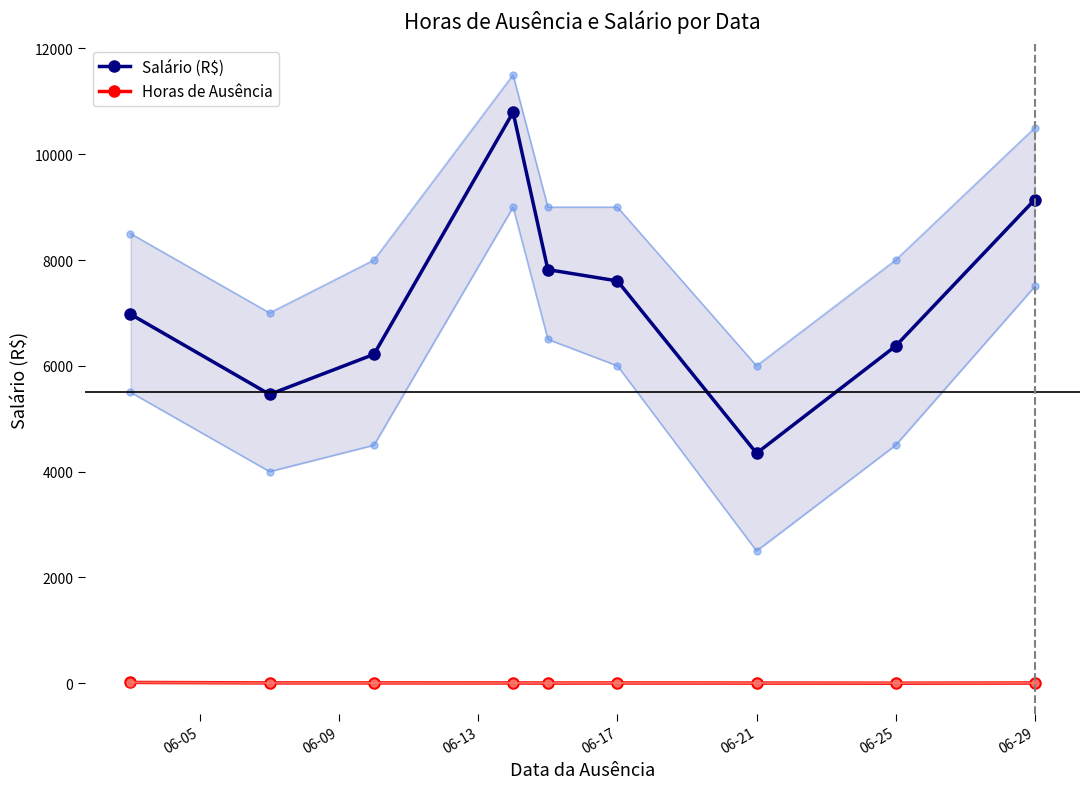

What is the highest value of the Salário (R$) series?

10793.5